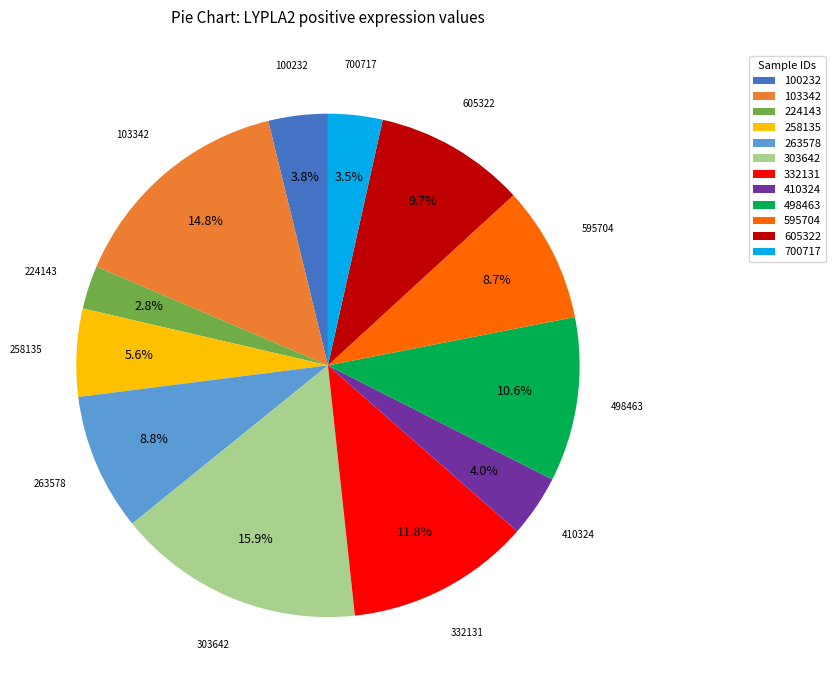

Which has a higher value, 103342 or 605322?

103342